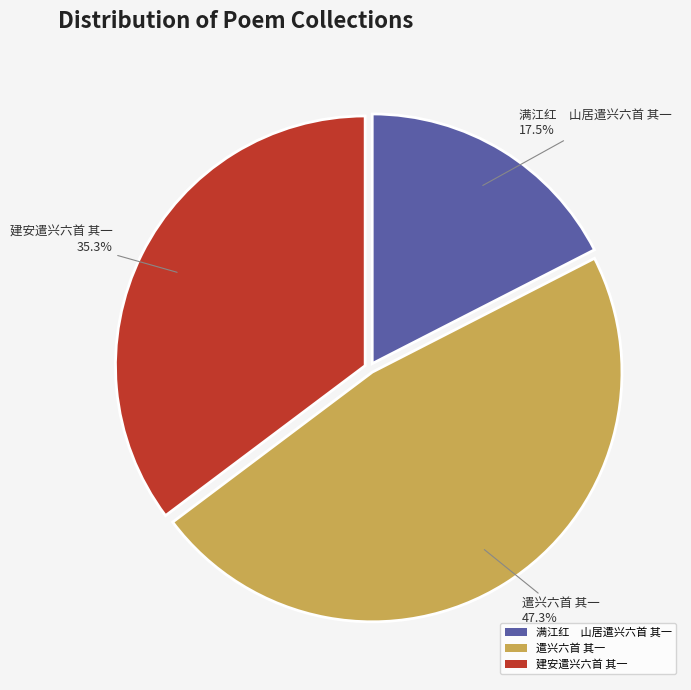

To the nearest percent, what percentage of the pie is 遣兴六首 其一?

47%